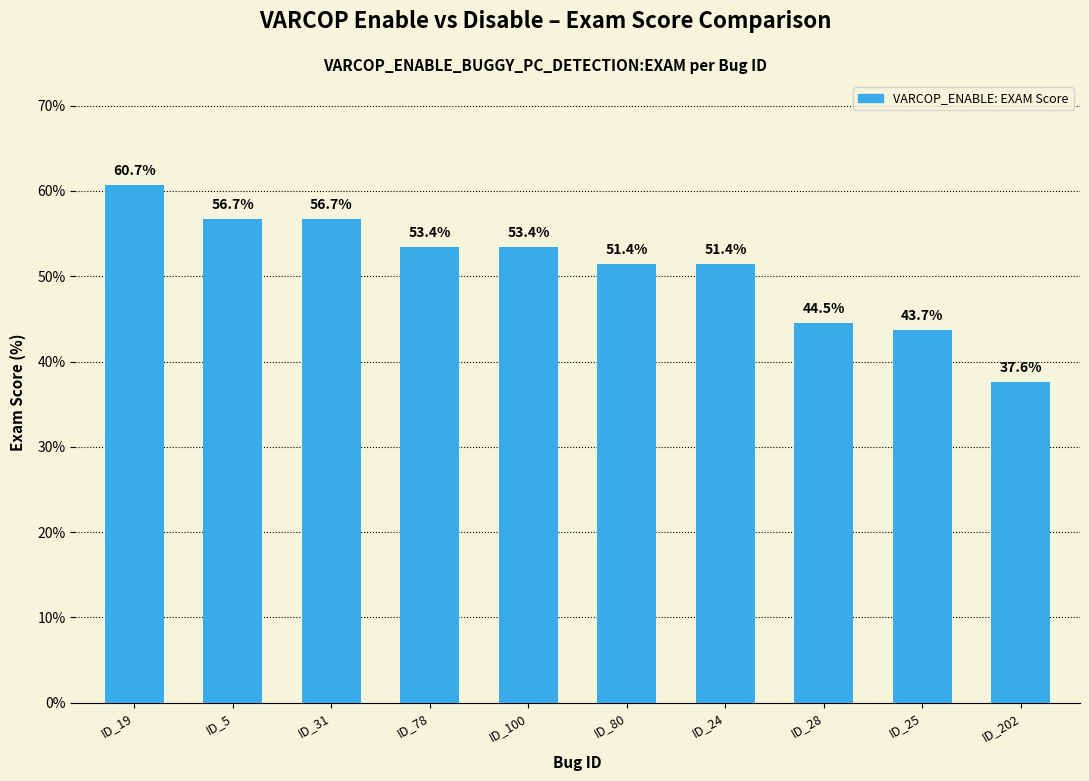

Approximately how many times larger is the value at ID_25 compared to ID_100?

0.8